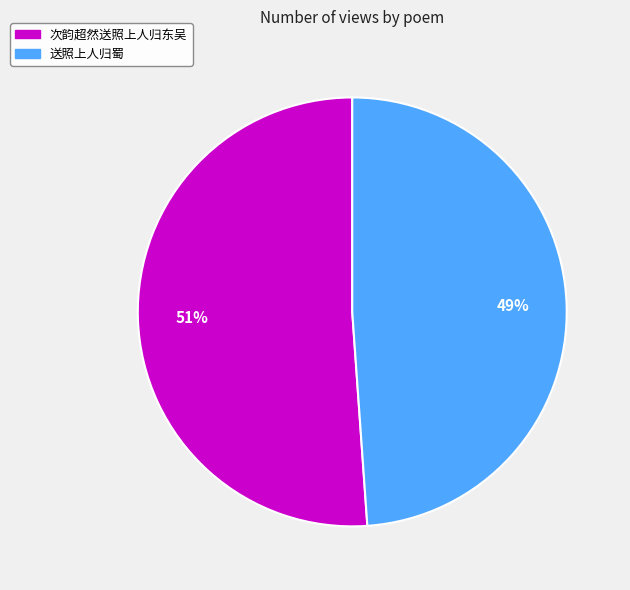

To the nearest percent, what is the average slice percentage?

50%